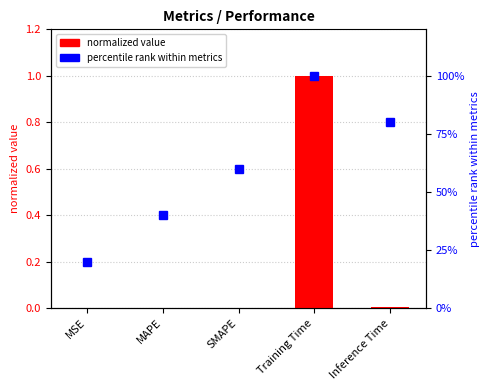

What are all the series names shown in the legend?

normalized value, percentile rank